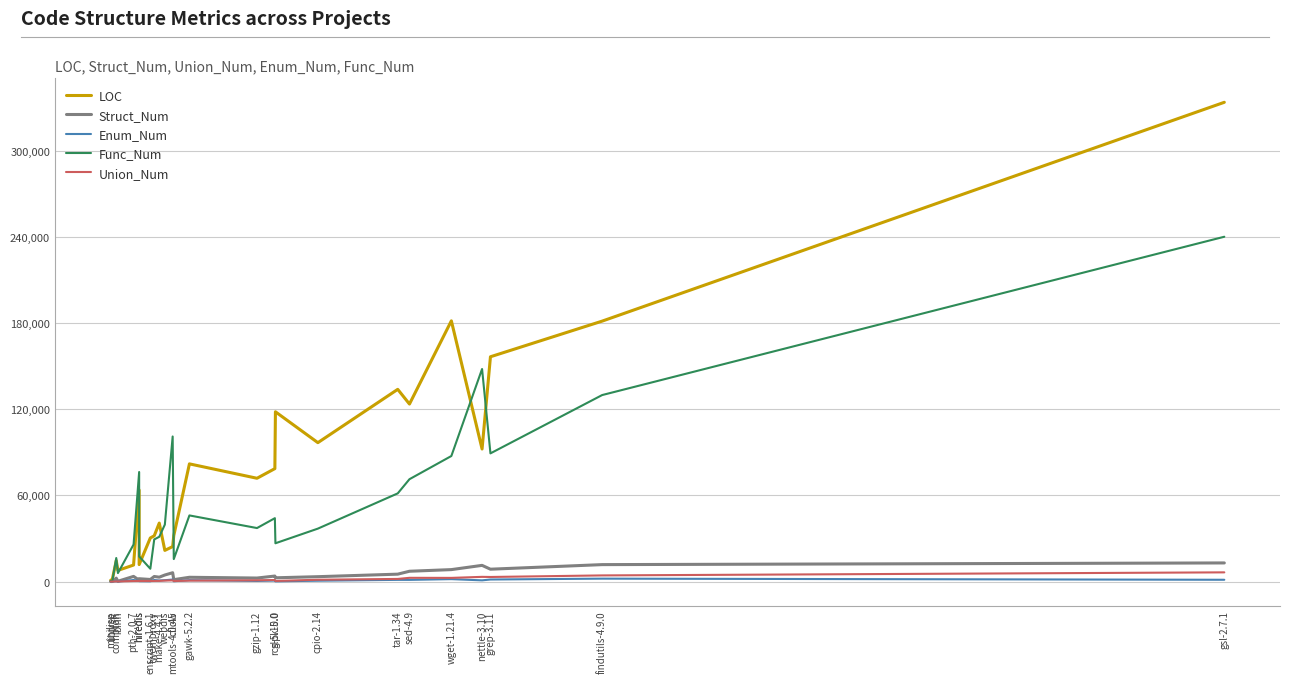

What is the value of the Union_Num point at the 22nd from the left?

3275